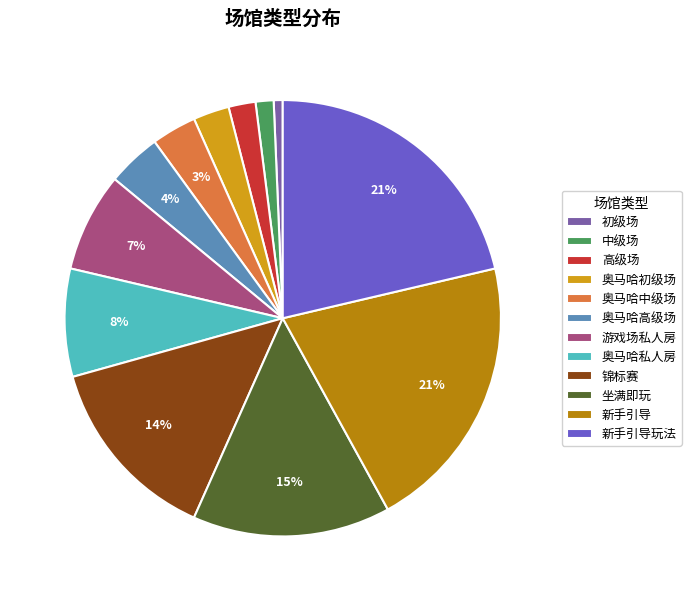

Does any single category account for the majority?

No